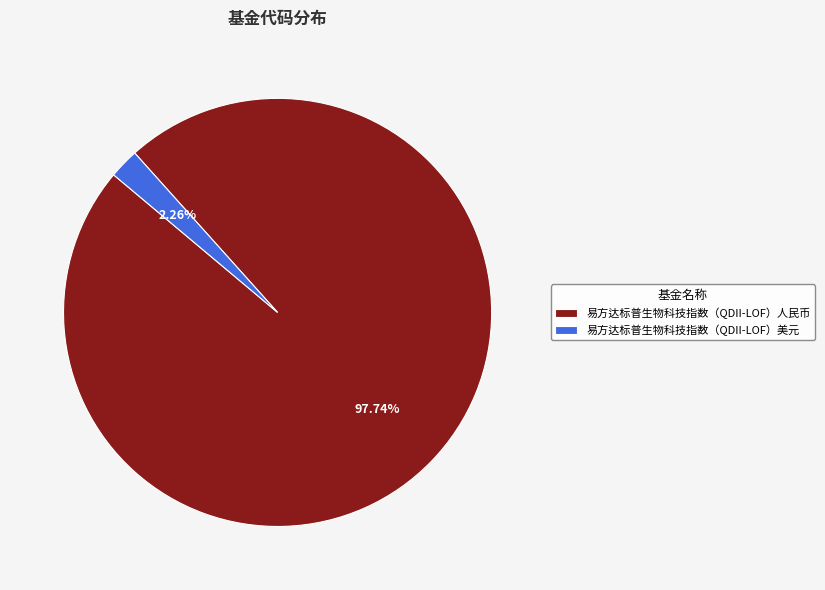

Which category has the smallest portion of the pie?

易方达标普生物科技指数（QDII-LOF）美元